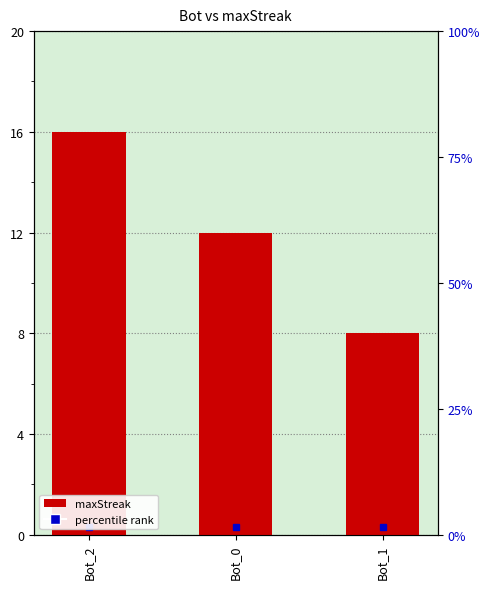

Count the number of data series in this chart.

1